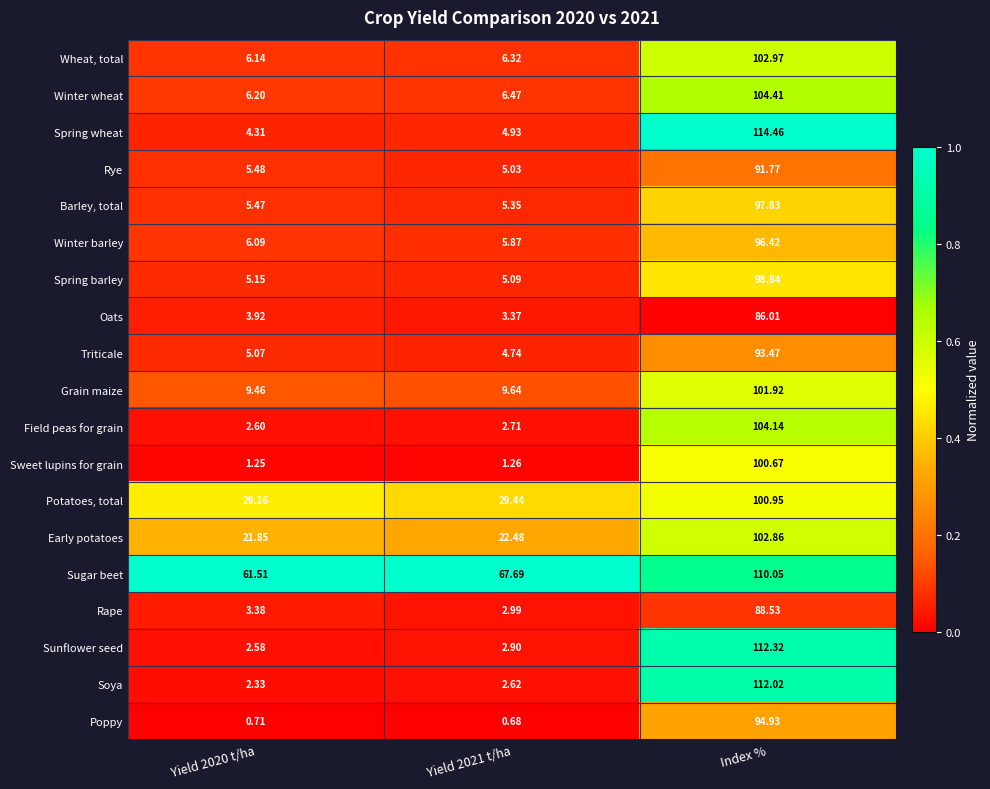

What is the total value across all series at Index %?

1914.6